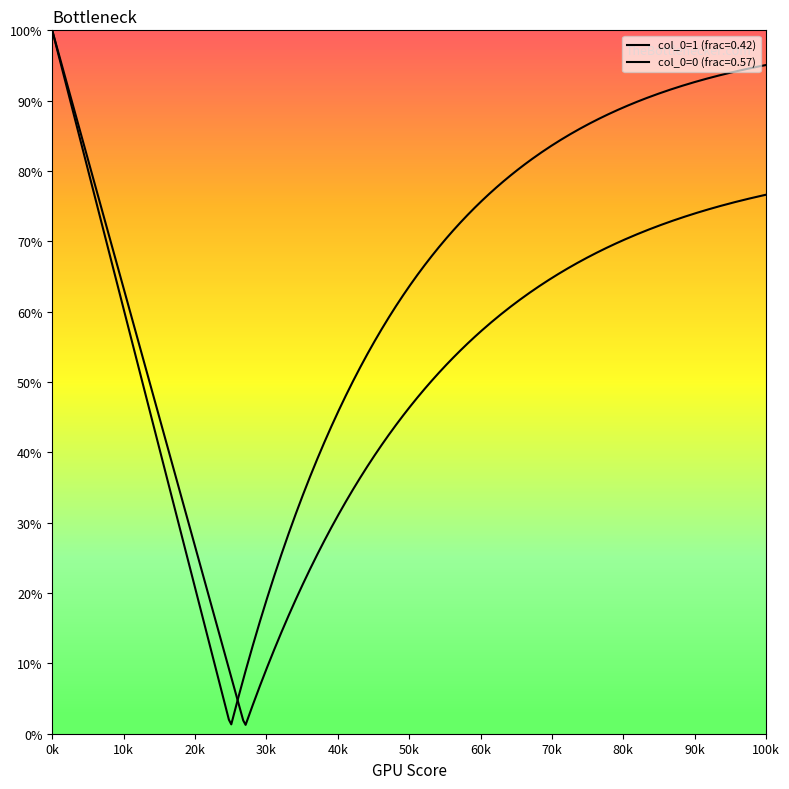

What is the difference between the maximum and second lowest values?

0.6